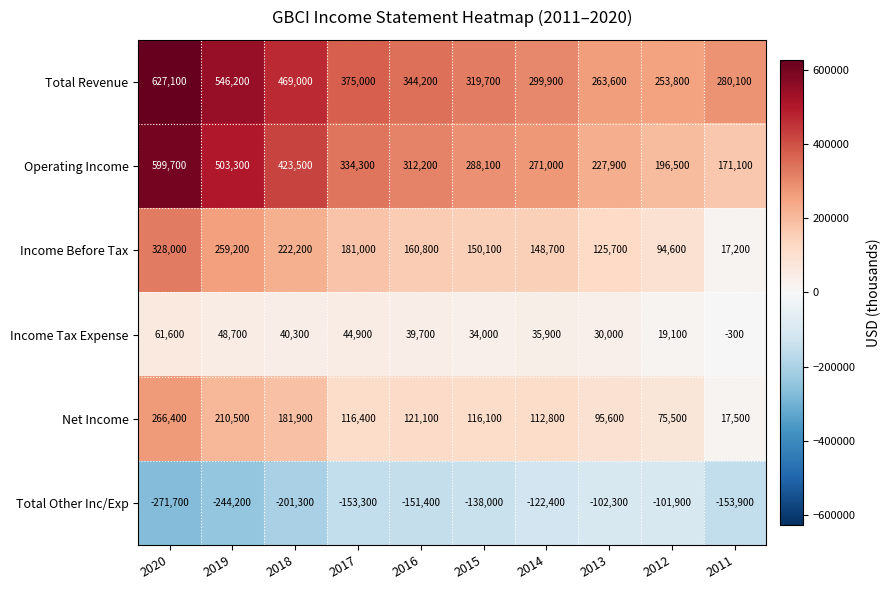

Which series has the largest total across all categories?

Total Revenue